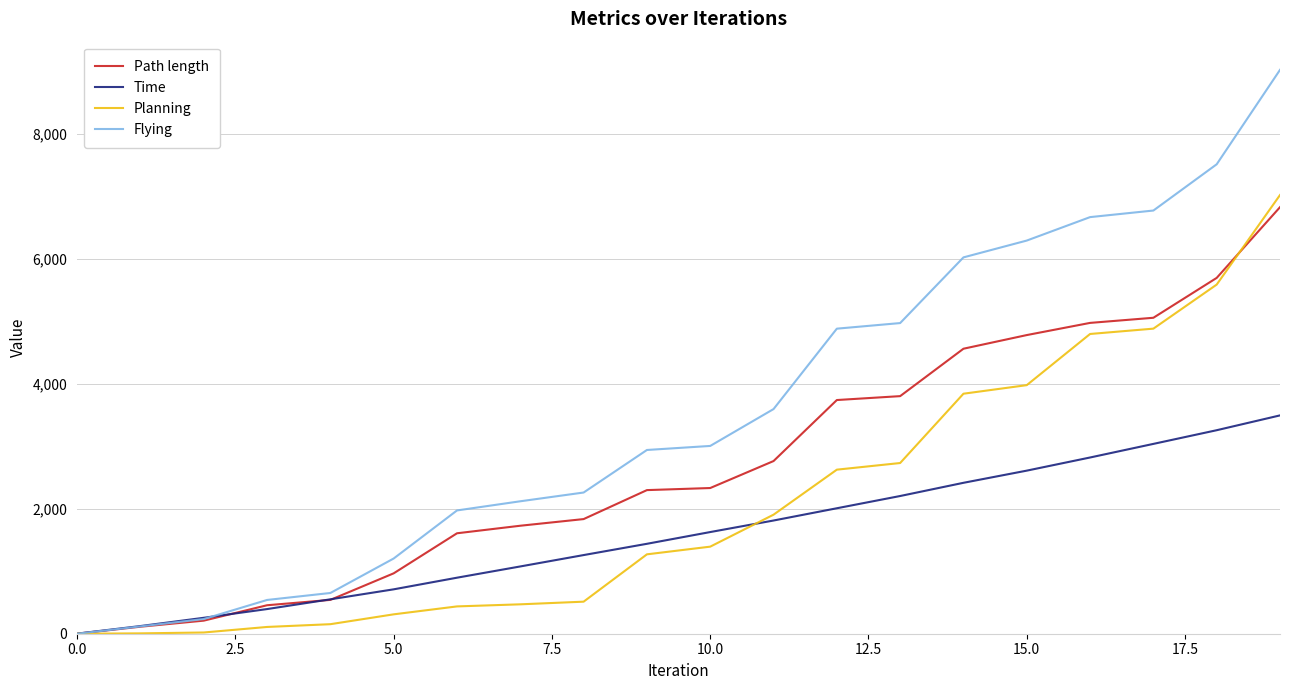

After their last crossing, which series has the higher values: Planning or Path length?

Planning